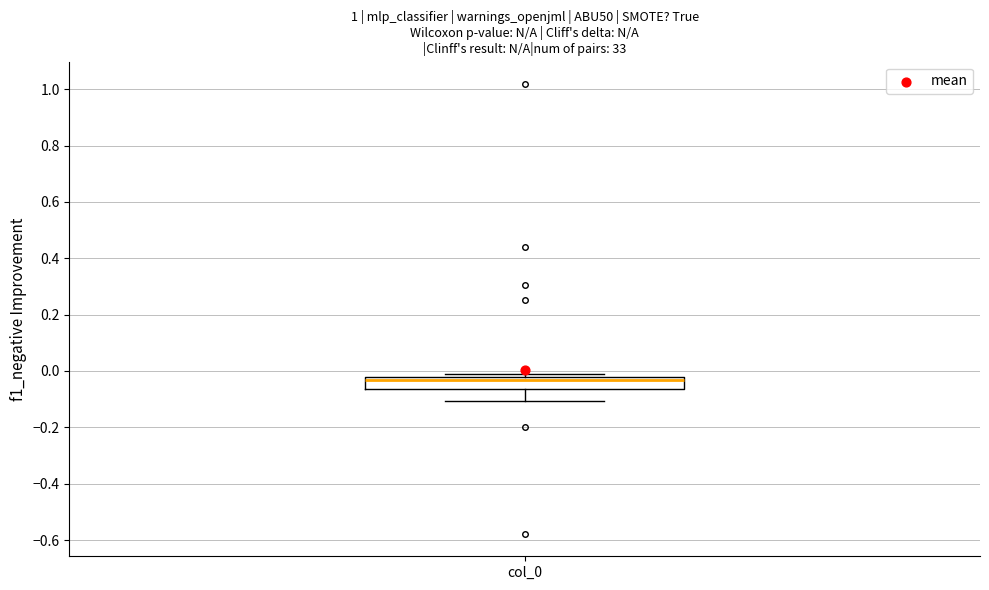

Transcribe this box plot: give where the median line is, the range the box spans, and where the two whiskers end, as read against the y-axis. The values are not printed on the chart, so give them approximately, as read against the axis.

median -0.04, box -0.06 to -0.02, whiskers -0.10 to -0.02 (just above the box's upper edge)